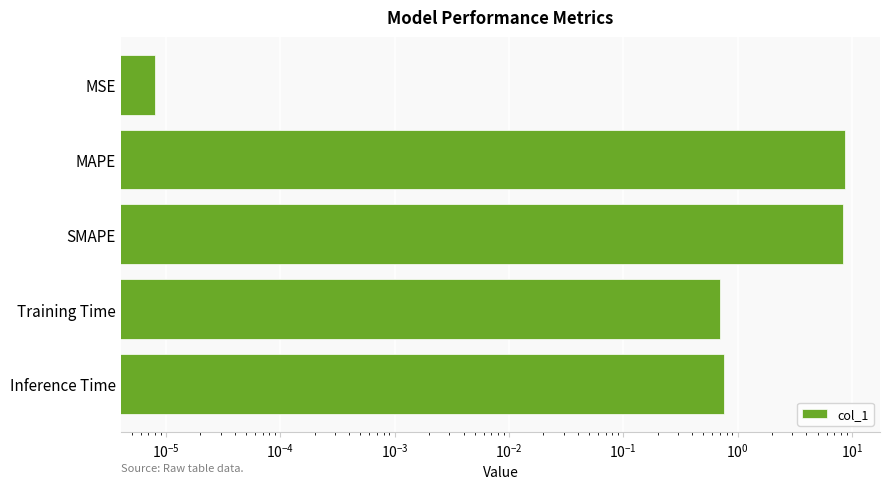

How many categories are shown in the chart?

5